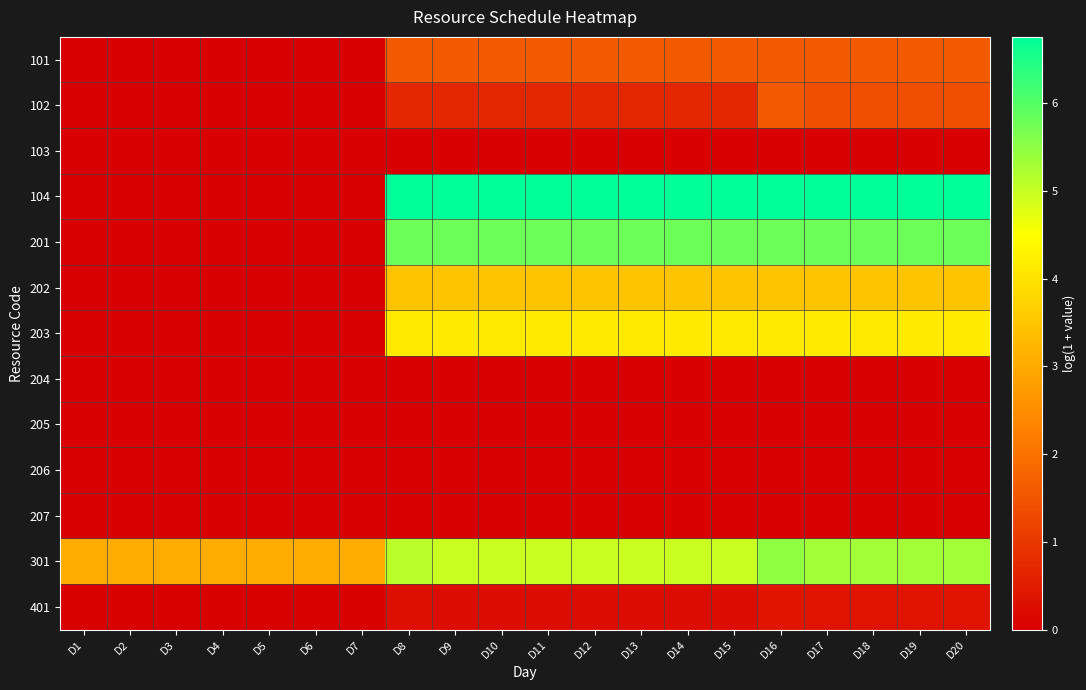

At which category does the chart reach its minimum across all series?

D1